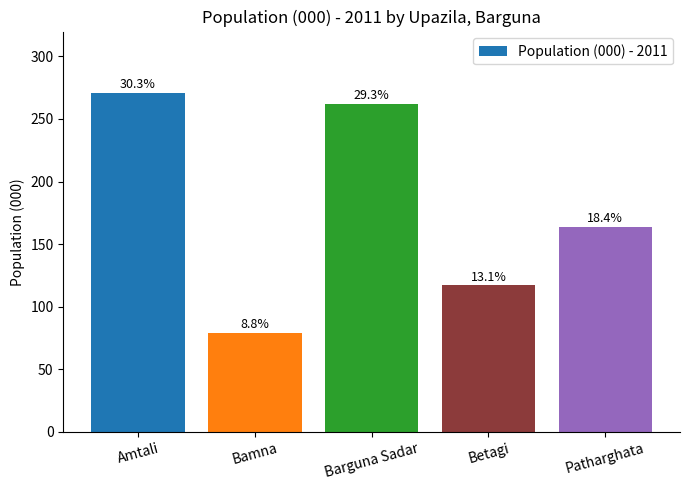

The chart shows a value of 271 at Amtali. True or false?

True